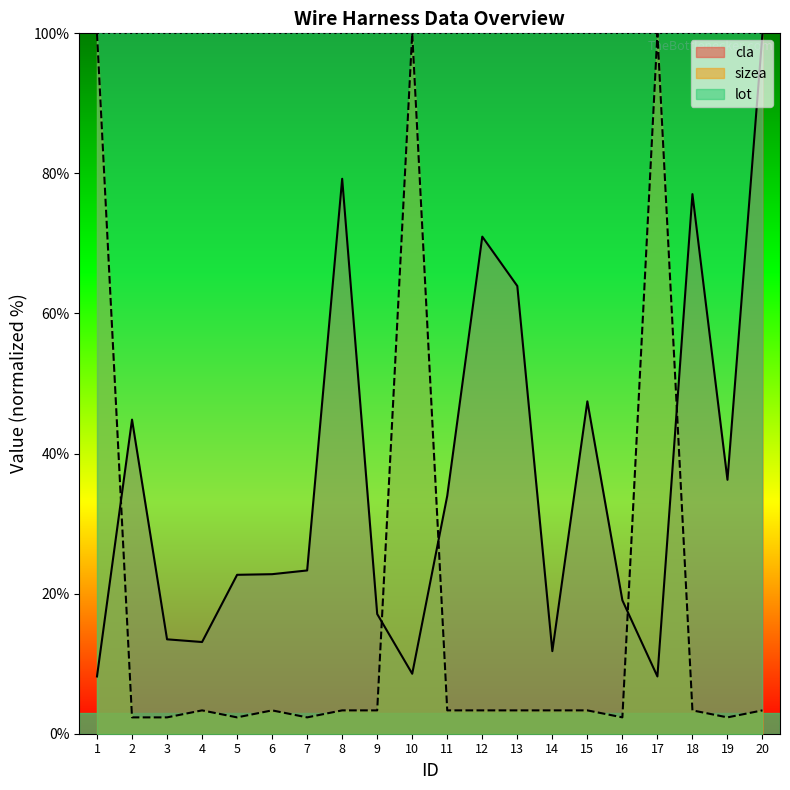

After their last crossing, which series has the higher values: sizea or cla?

cla